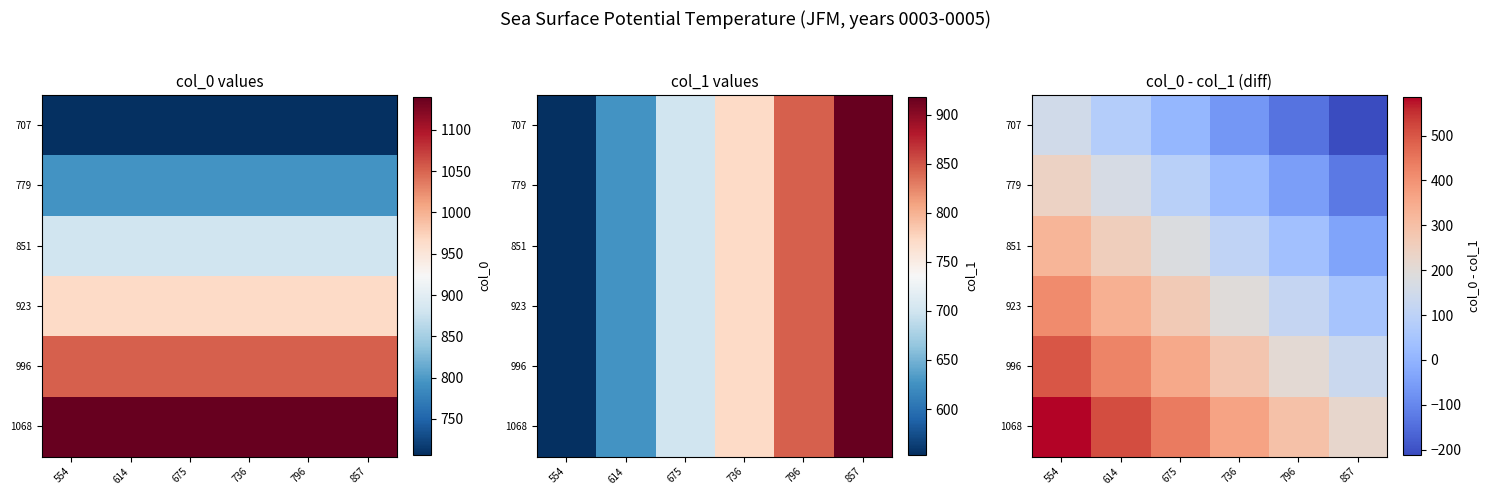

Between 554 and 614, which is larger?

554